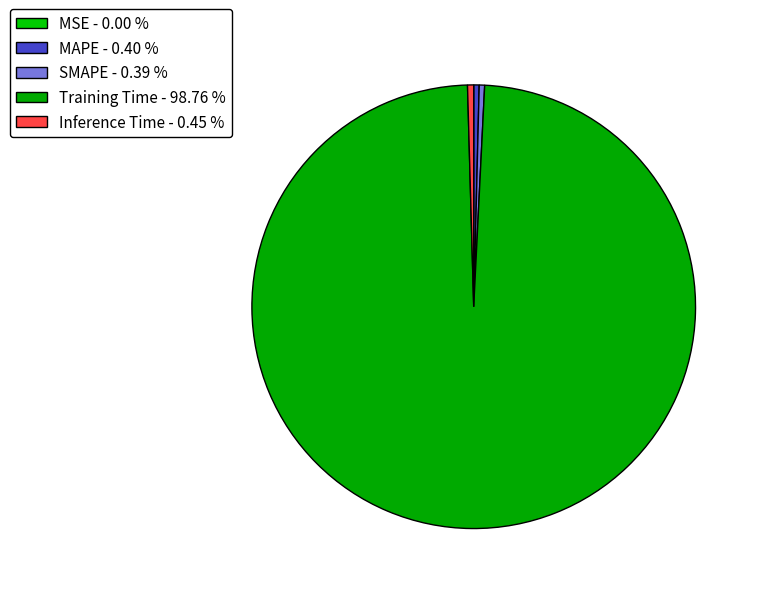

Does SMAPE account for over 50% of the chart?

No